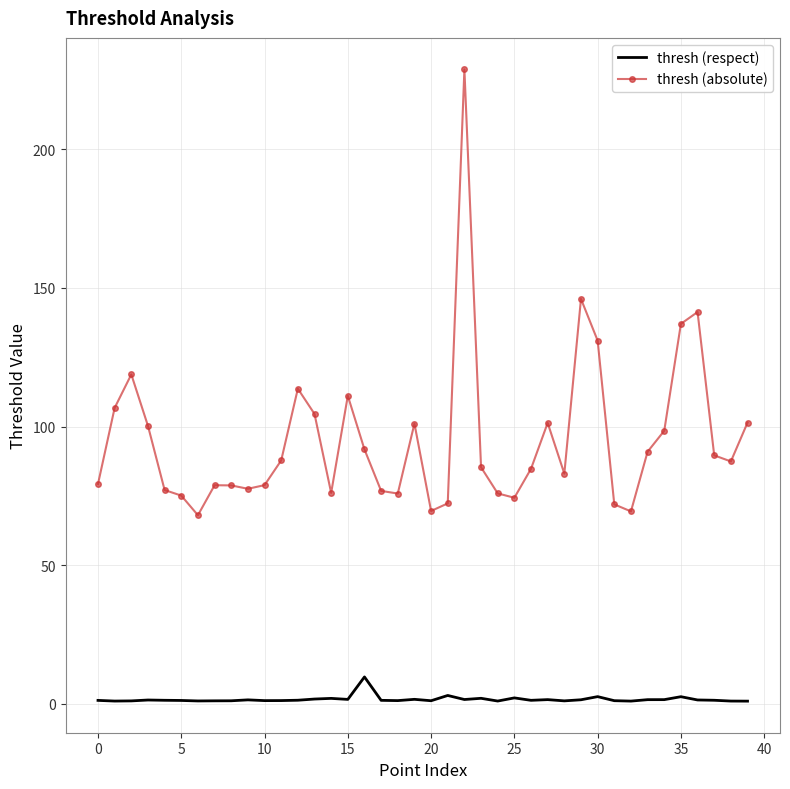

True or false: thresh (respect) and thresh (absolute) intersect in this chart.

False